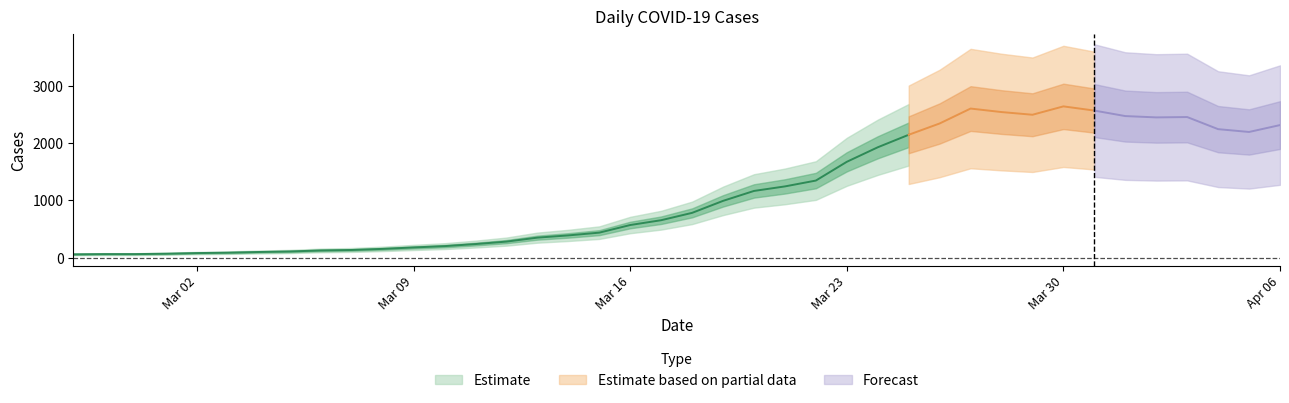

What is the difference between the maximum and minimum values?

2579